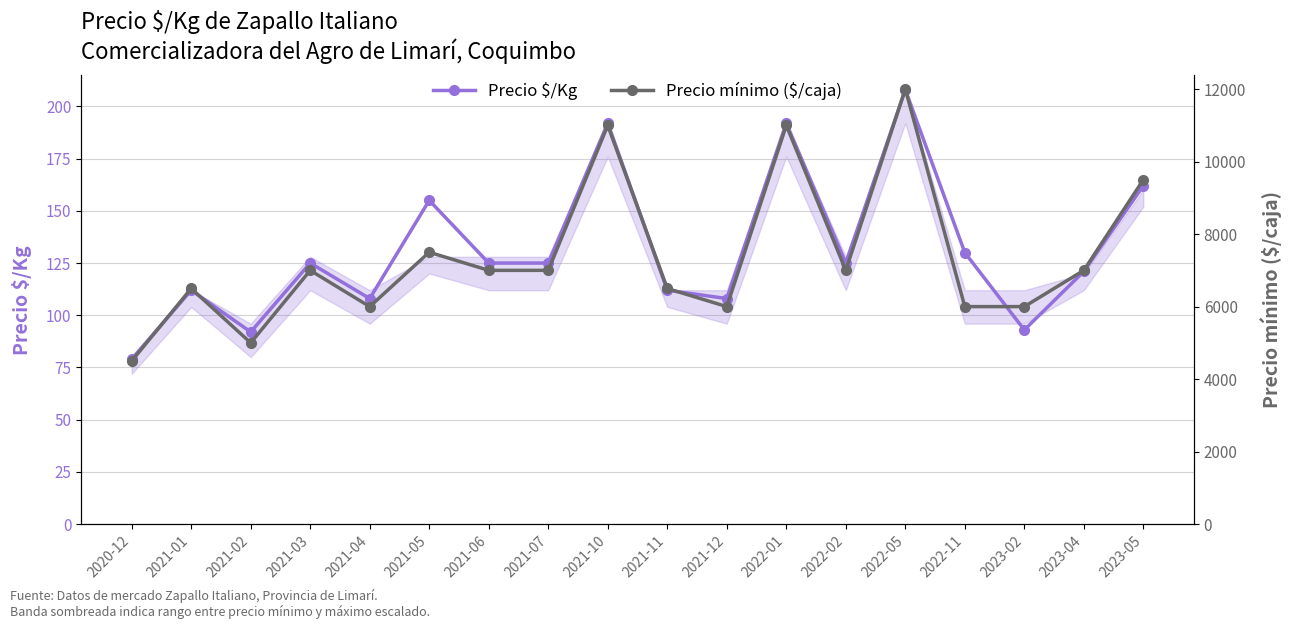

At which label does Precio $/Kg first exceed 125?

2021-05